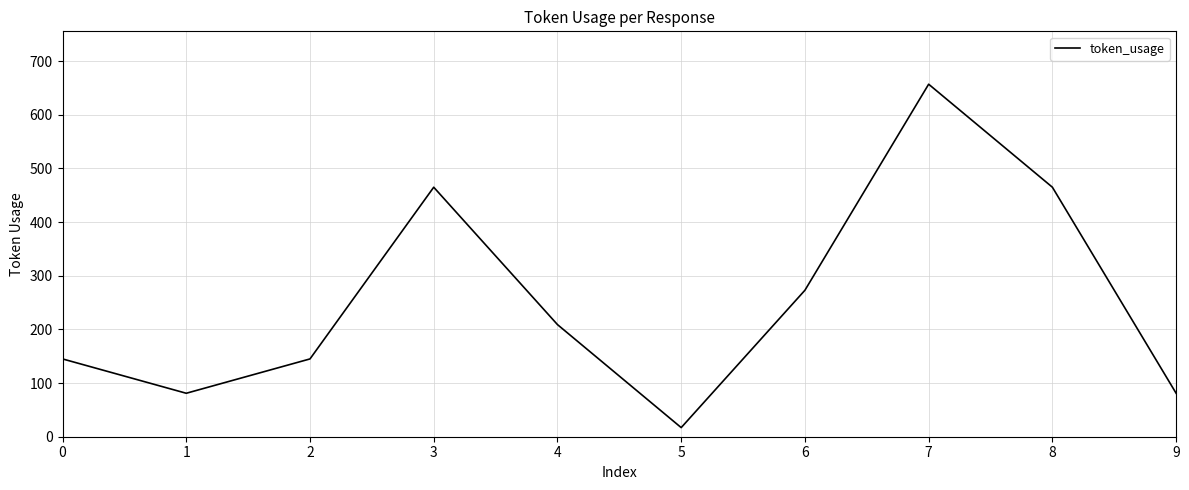

Reading left to right, extract all data points from this chart.

0=145	1=81	2=145	3=465	4=209	5=17	6=273	7=657	8=465	9=81